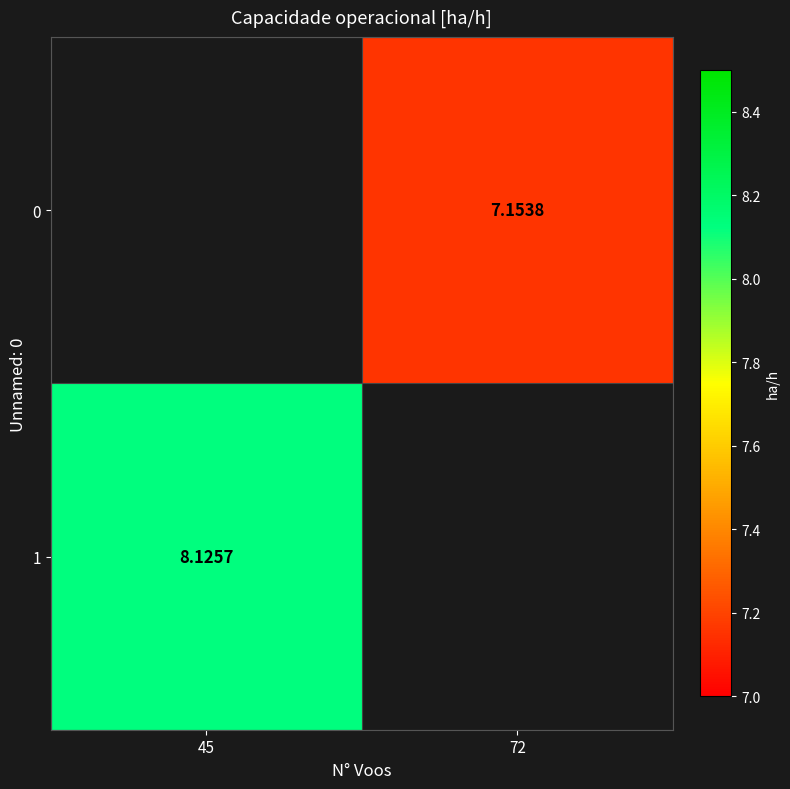

Is the value of 1 at 45 greater than the value of 0 at 72?

Yes